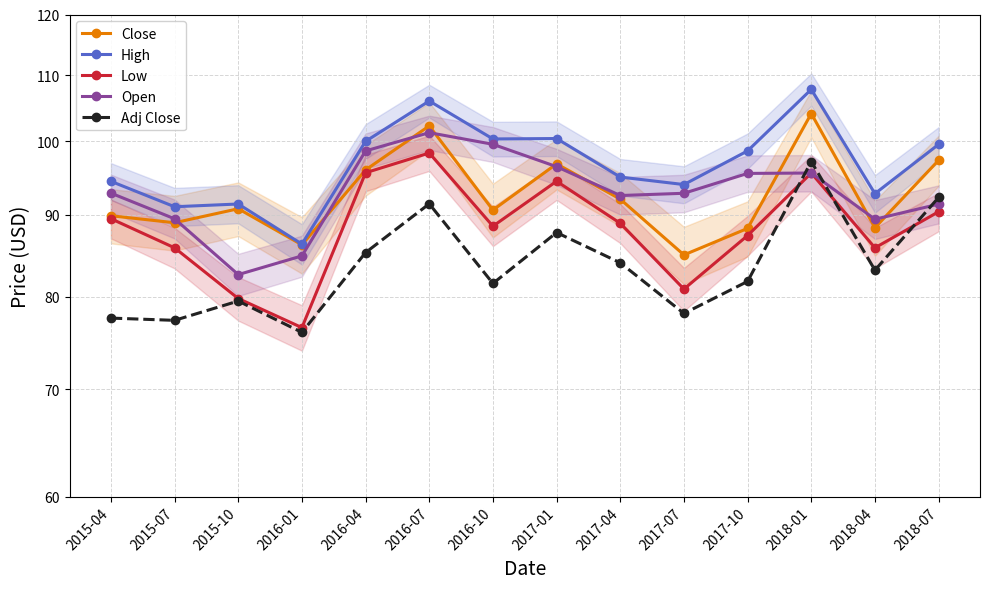

At how many categories does at least one series exceed 83?

14